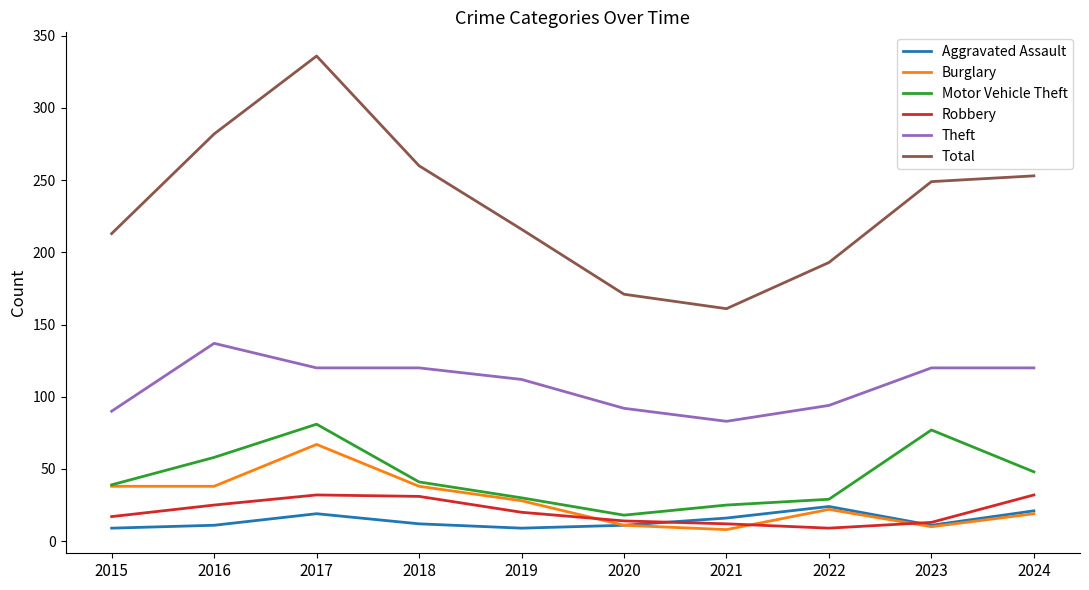

Which label corresponds to the largest value in the chart?

2017